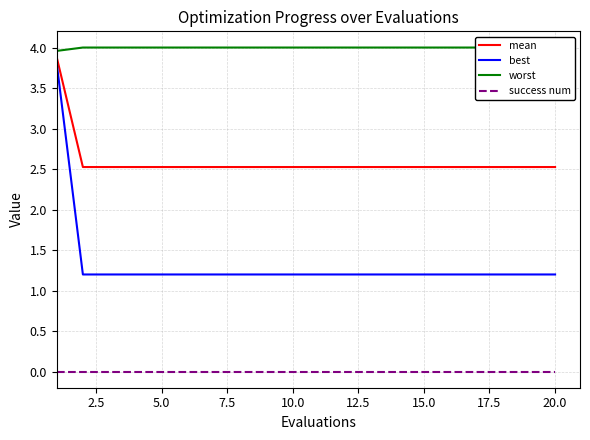

What is the difference between the maximum and minimum values in the best series?

2.6